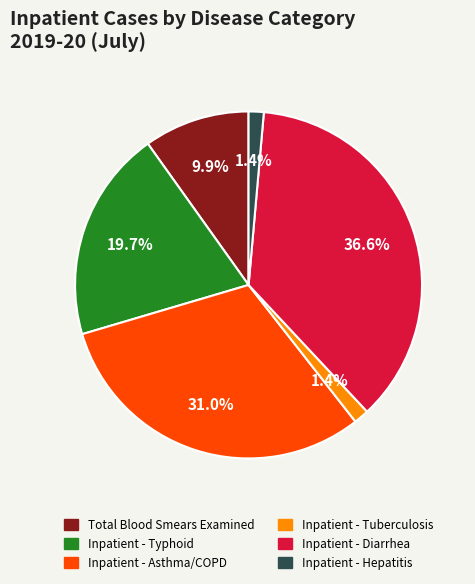

Does any single category account for the majority?

No